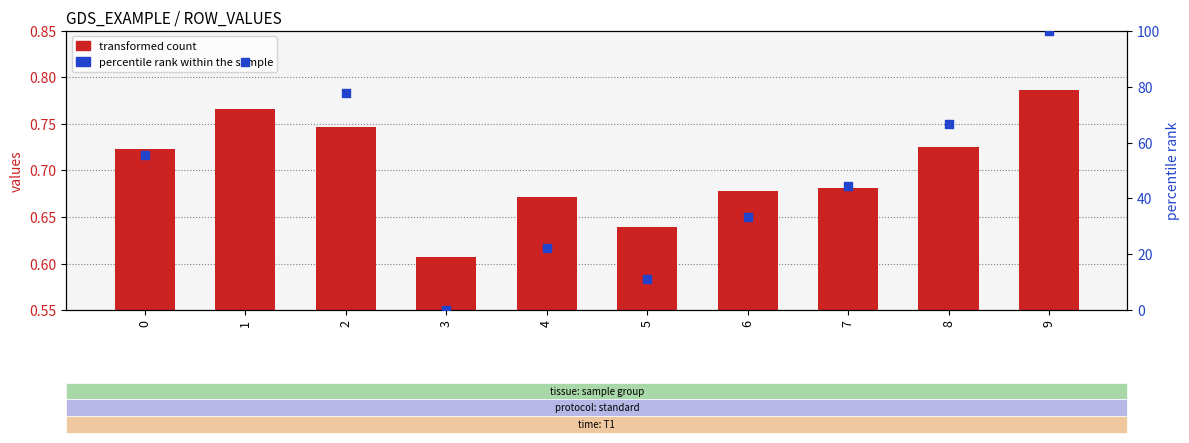

At how many categories does at least one series exceed 4?

9